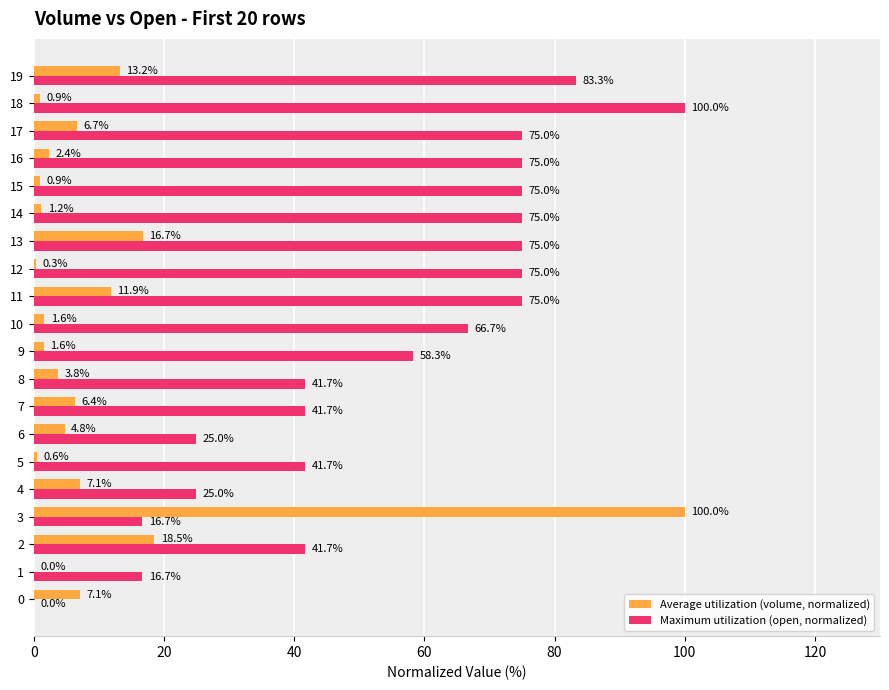

Is it true that Maximum utilization (open, normalized) equals 66.7 at 10?

True